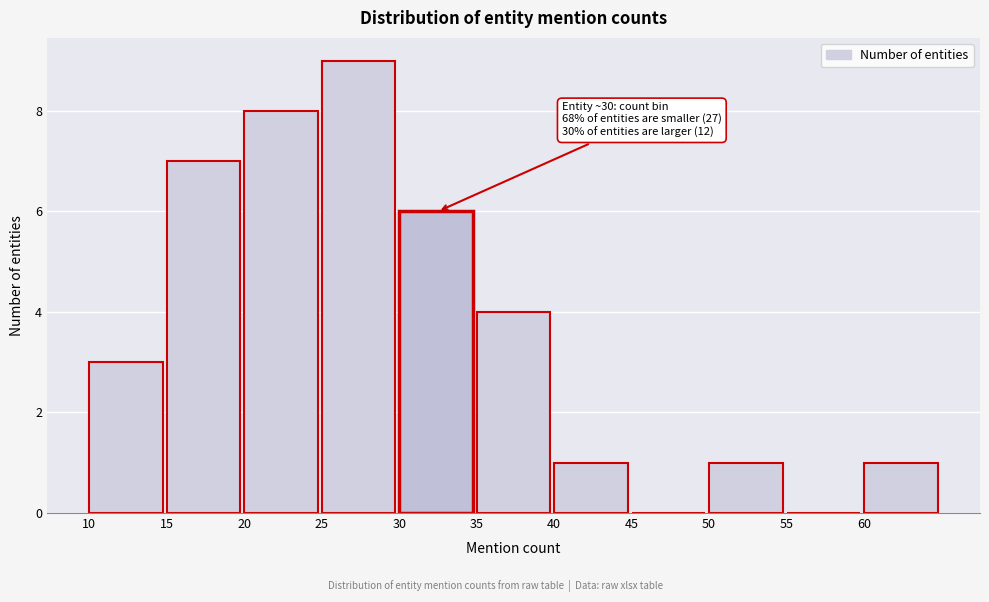

Over which range of the x-axis is the bar tallest?

25 to 30